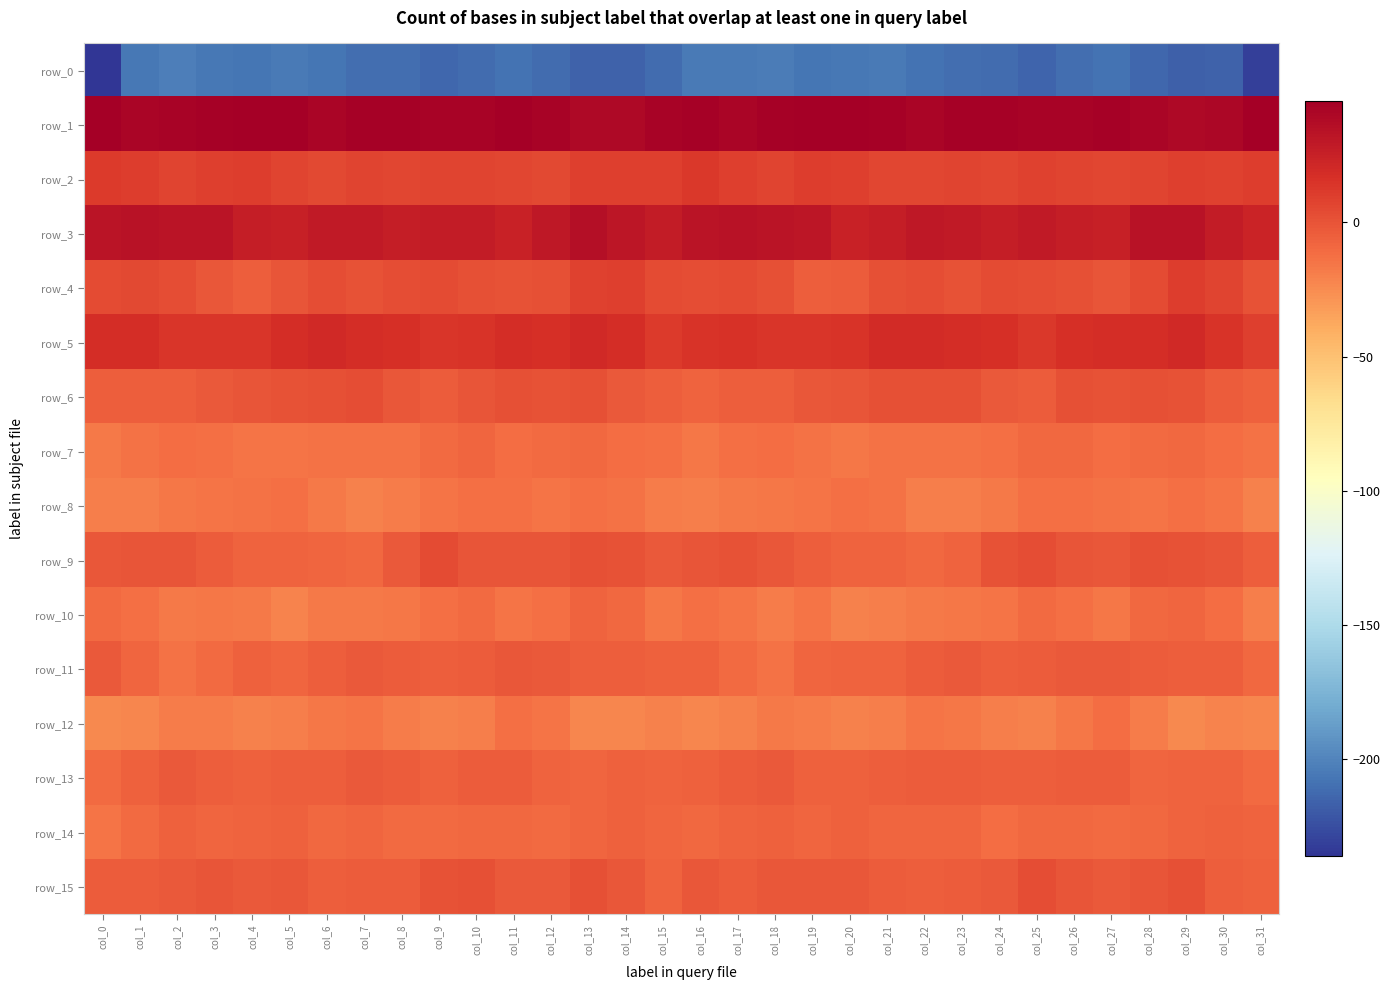

Reading left to right, transcribe all the data shown in this chart.

row_0: -236.2	-206.4	-203.2	-206.1	-207.2	-204.6	-206.6	-210.4	-210.4	-213.7	-211.7	-208.1	-211.4	-216.0	-216.4	-211.5	-205.3	-204.4	-203.6	-207.2	-206.4	-204.4	-208.4	-210.4	-211.3	-214.4	-209.8	-208.5	-213.4	-216.6	-215.5	-231.4
row_1: 45.0	41.0	42.3	43.7	44.3	43.9	41.1	43.2	42.8	42.7	42.0	44.1	42.2	39.4	39.1	41.7	43.8	40.7	43.1	44.1	44.5	42.8	41.3	43.5	43.0	41.9	42.5	43.8	41.1	39.3	39.8	44.2
row_2: 11.9	10.8	7.1	9.3	10.8	6.9	5.3	7.5	6.3	7.1	7.5	6.5	5.4	9.8	8.8	9.8	12.9	8.9	7.5	10.8	9.6	5.5	6.2	7.4	6.2	7.8	6.9	5.6	7.4	9.6	8.6	10.9
row_3: 32.8	34.0	32.3	32.5	27.1	25.4	29.3	29.6	27.4	28.2	27.8	25.0	30.1	35.1	30.7	27.8	32.6	33.2	32.5	31.4	25.2	26.9	29.8	29.1	26.9	28.9	26.7	25.6	33.5	33.8	28.3	24.1
row_4: 4.3	4.9	3.0	-2.2	-5.5	-0.4	3.0	0.6	2.7	3.4	1.5	0.5	1.1	8.3	9.7	3.3	2.7	4.3	1.7	-4.6	-4.0	1.5	2.4	0.6	4.0	2.2	1.5	-0.1	3.6	10.1	7.1	1.0
row_5: 18.0	17.6	14.2	13.8	14.1	18.1	20.0	17.8	17.5	13.4	14.8	18.5	17.5	19.8	18.1	11.9	14.8	16.1	14.0	13.4	15.3	19.6	19.1	17.7	16.6	12.3	17.1	18.0	18.4	20.1	15.0	9.0
row_6: -5.4	-5.1	-5.0	-2.8	-0.2	0.0	2.0	2.3	-1.2	-3.9	-0.5	1.4	0.5	1.9	-2.5	-5.0	-7.4	-5.3	-4.5	-1.3	-0.7	1.2	2.0	1.6	-2.5	-3.6	1.1	0.8	1.4	0.5	-3.7	-6.3
row_7: -17.2	-13.8	-11.4	-12.7	-15.2	-15.3	-13.5	-13.3	-14.1	-10.4	-8.8	-11.0	-11.0	-9.2	-11.4	-12.7	-15.5	-12.5	-11.5	-13.5	-15.8	-14.2	-13.5	-14.0	-12.9	-9.2	-9.7	-11.2	-10.3	-9.7	-11.8	-13.6
row_8: -19.5	-18.7	-16.3	-14.7	-14.2	-12.8	-17.2	-19.9	-18.5	-14.4	-12.9	-13.0	-15.2	-13.2	-13.5	-17.8	-18.9	-17.6	-15.4	-14.7	-13.1	-13.8	-19.3	-19.5	-17.3	-13.2	-13.0	-13.6	-14.7	-13.2	-14.6	-20.7
row_9: -2.1	-0.7	-0.7	-4.1	-6.7	-7.0	-8.2	-9.7	-2.8	3.3	-0.0	-1.1	-0.1	1.9	0.8	-2.9	-1.0	0.1	-1.8	-5.2	-7.3	-6.8	-9.8	-7.6	0.2	2.9	-0.9	-1.2	1.5	1.0	-0.2	-5.2
row_10: -10.7	-12.2	-17.4	-16.2	-17.3	-21.0	-17.1	-16.9	-16.0	-12.3	-10.9	-15.0	-12.1	-7.7	-9.7	-15.8	-12.9	-14.3	-17.7	-15.2	-20.1	-19.4	-17.1	-16.3	-15.4	-10.5	-12.2	-15.5	-9.1	-8.4	-11.7	-18.9
row_11: -2.9	-7.9	-13.6	-10.5	-6.6	-7.9	-5.0	-2.4	-4.0	-5.0	-3.5	-2.1	-3.3	-4.8	-4.5	-6.1	-5.6	-10.8	-13.5	-8.1	-7.0	-7.3	-3.9	-2.5	-4.9	-4.4	-2.5	-2.6	-3.6	-5.1	-5.1	-9.6
row_12: -23.4	-22.2	-18.1	-17.8	-20.0	-19.8	-16.5	-14.8	-18.3	-20.2	-18.8	-12.8	-14.7	-23.0	-22.4	-19.9	-22.4	-20.7	-17.4	-18.6	-20.2	-18.9	-15.0	-16.3	-19.1	-20.6	-16.2	-12.1	-17.8	-24.2	-21.0	-22.4
row_13: -10.3	-5.8	-2.8	-4.5	-6.6	-5.0	-5.4	-3.3	-4.3	-5.9	-3.8	-3.7	-6.7	-8.0	-6.5	-7.4	-6.0	-3.7	-3.0	-5.5	-6.1	-5.2	-4.4	-3.3	-5.1	-5.3	-3.4	-4.2	-7.9	-7.1	-7.2	-10.1
row_14: -14.7	-9.9	-5.8	-8.0	-7.2	-6.3	-9.1	-8.2	-10.9	-10.9	-9.0	-9.9	-10.3	-8.2	-5.8	-7.8	-9.4	-7.4	-6.1	-8.6	-6.0	-7.7	-8.5	-8.8	-11.7	-9.6	-9.5	-9.9	-9.9	-6.8	-6.2	-7.1
row_15: -4.4	-3.7	-3.0	-1.1	-2.5	-2.0	-5.4	-4.0	-4.1	0.6	1.2	-3.0	-2.5	1.4	-1.9	-7.4	-2.0	-4.0	-1.6	-2.0	-1.8	-3.5	-5.2	-3.7	-3.3	2.6	-1.0	-3.1	-1.1	1.6	-4.9	-5.7